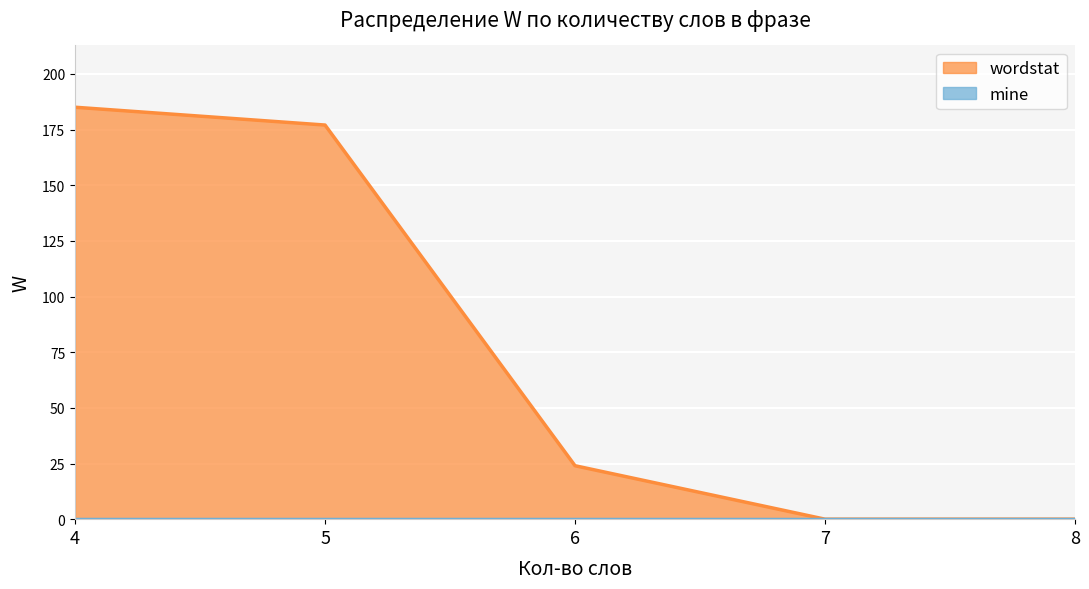

Which series changed the most between 5 and 4?

wordstat (W>0)